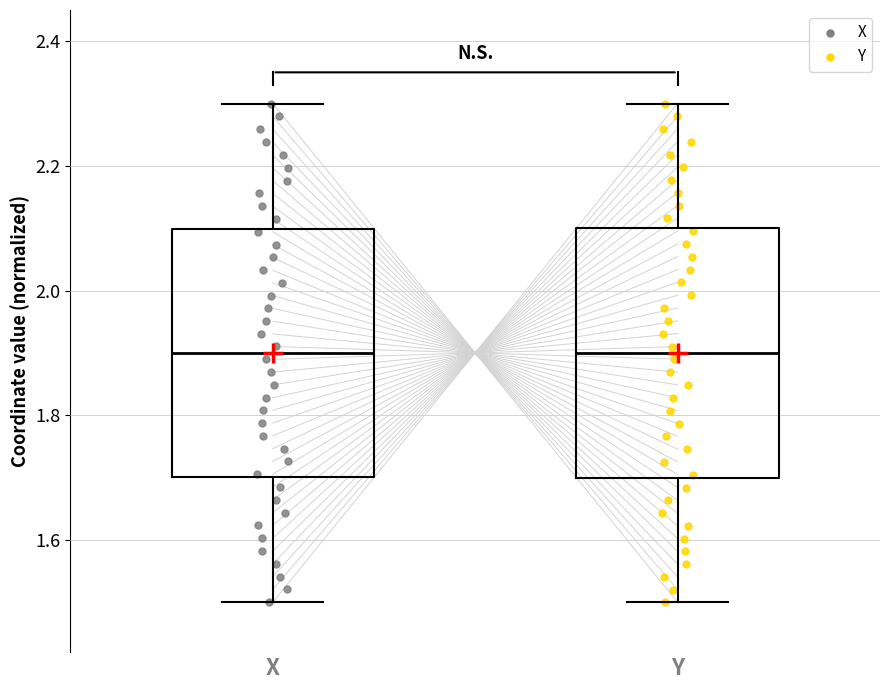

Reading left to right, read every box against the y-axis: the position of its median line, the range the box covers, and the ends of its whiskers. The values are not printed on the chart, so give them approximately, as read against the axis.

X: median 1.9, box 1.7 to 2.1, whiskers 1.5 to 2.3
Y: median 1.9, box 1.7 to 2.1, whiskers 1.5 to 2.3